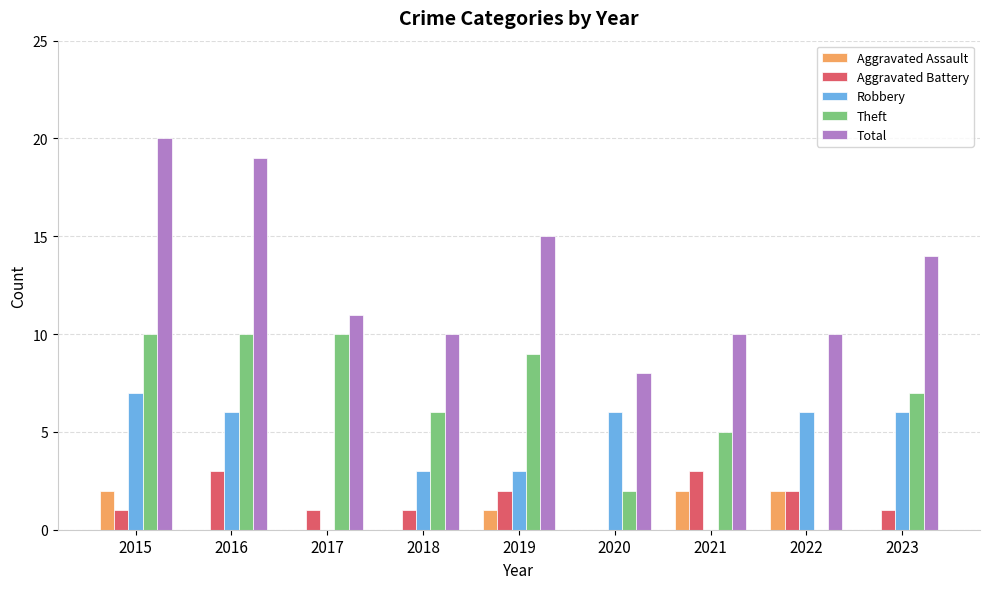

What is the maximum value shown in the chart?

20